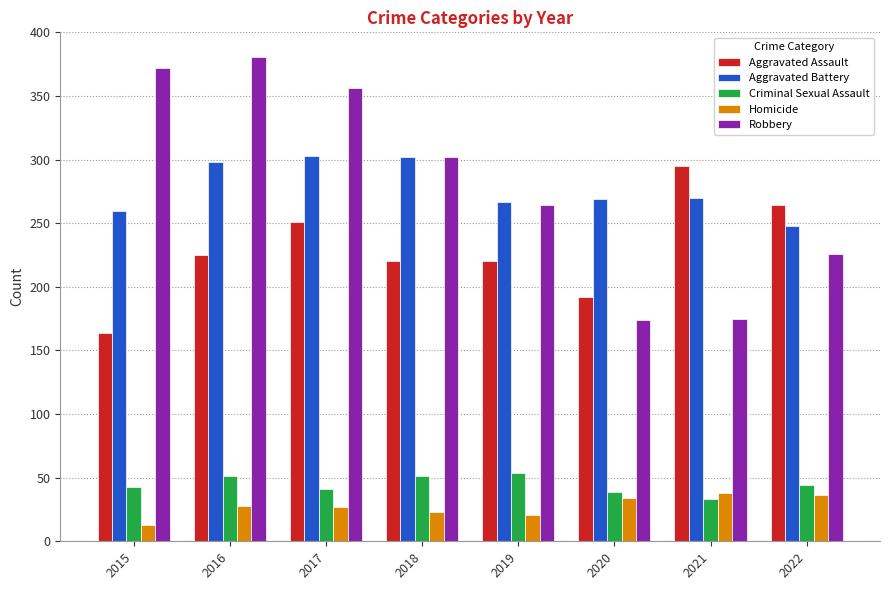

Which series has the widest spread of values?

Robbery